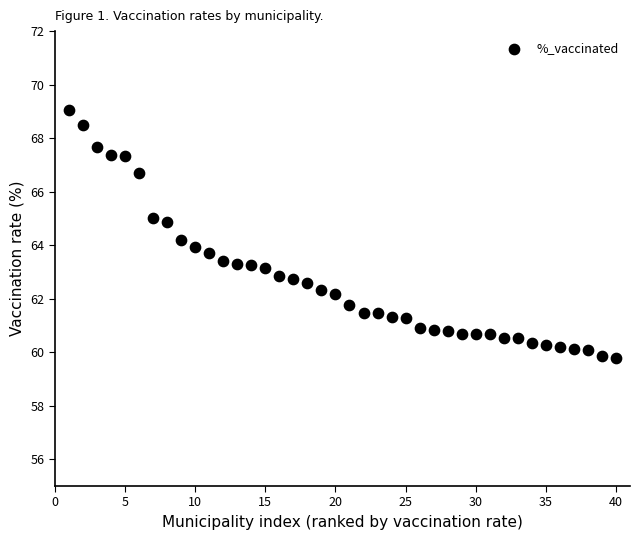

What is the range of Y values (max minus min)?

9.3